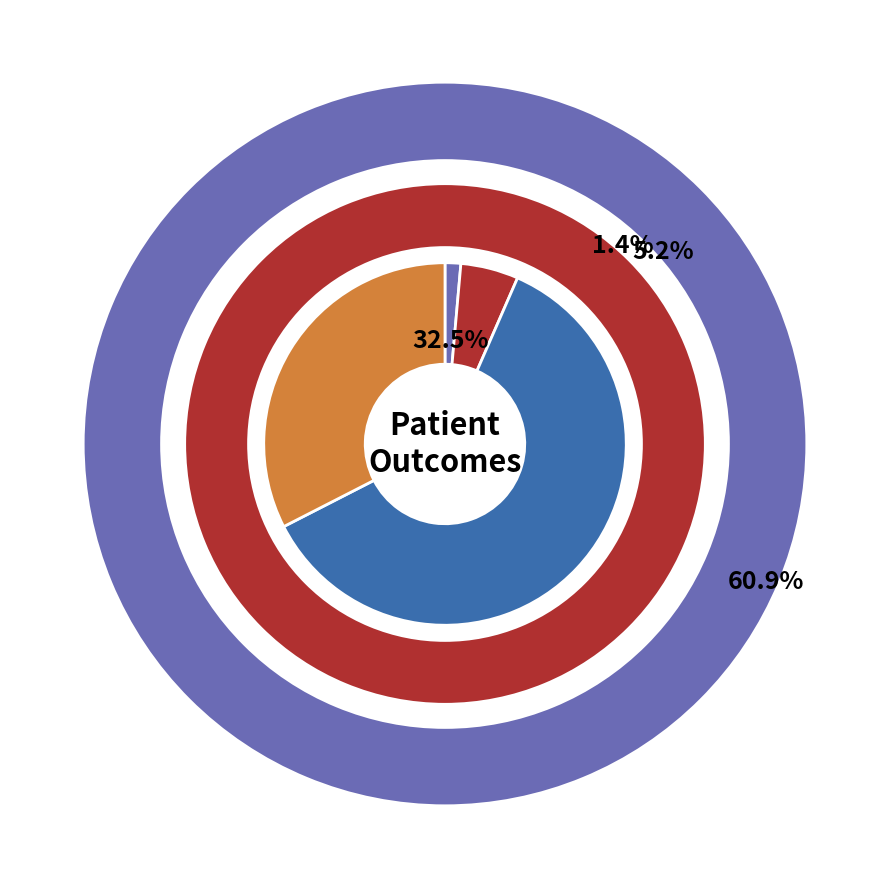

Between patients_in_hospital and 5, which is larger?

5